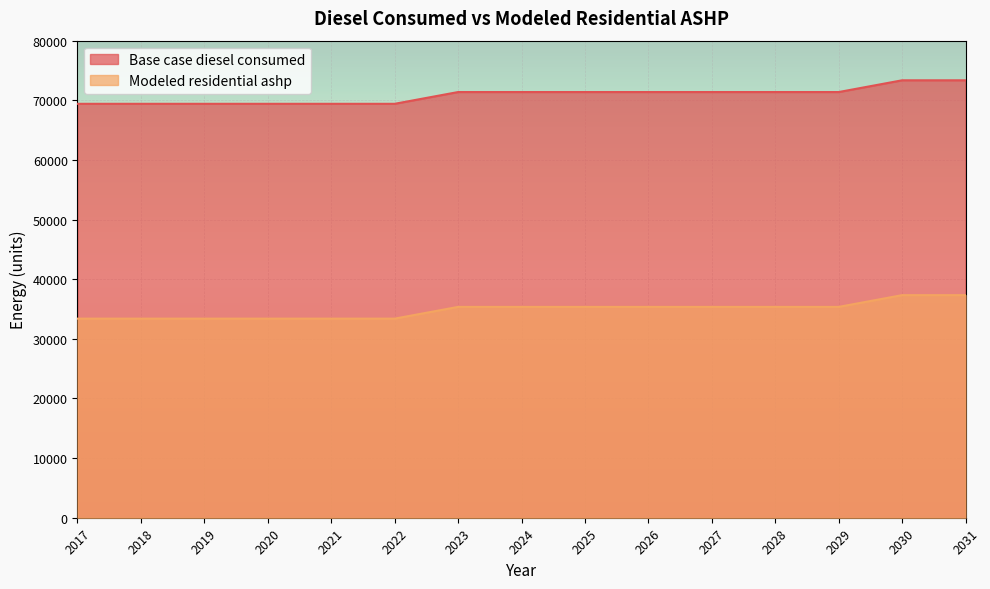

Which category has the highest value across all series?

2030